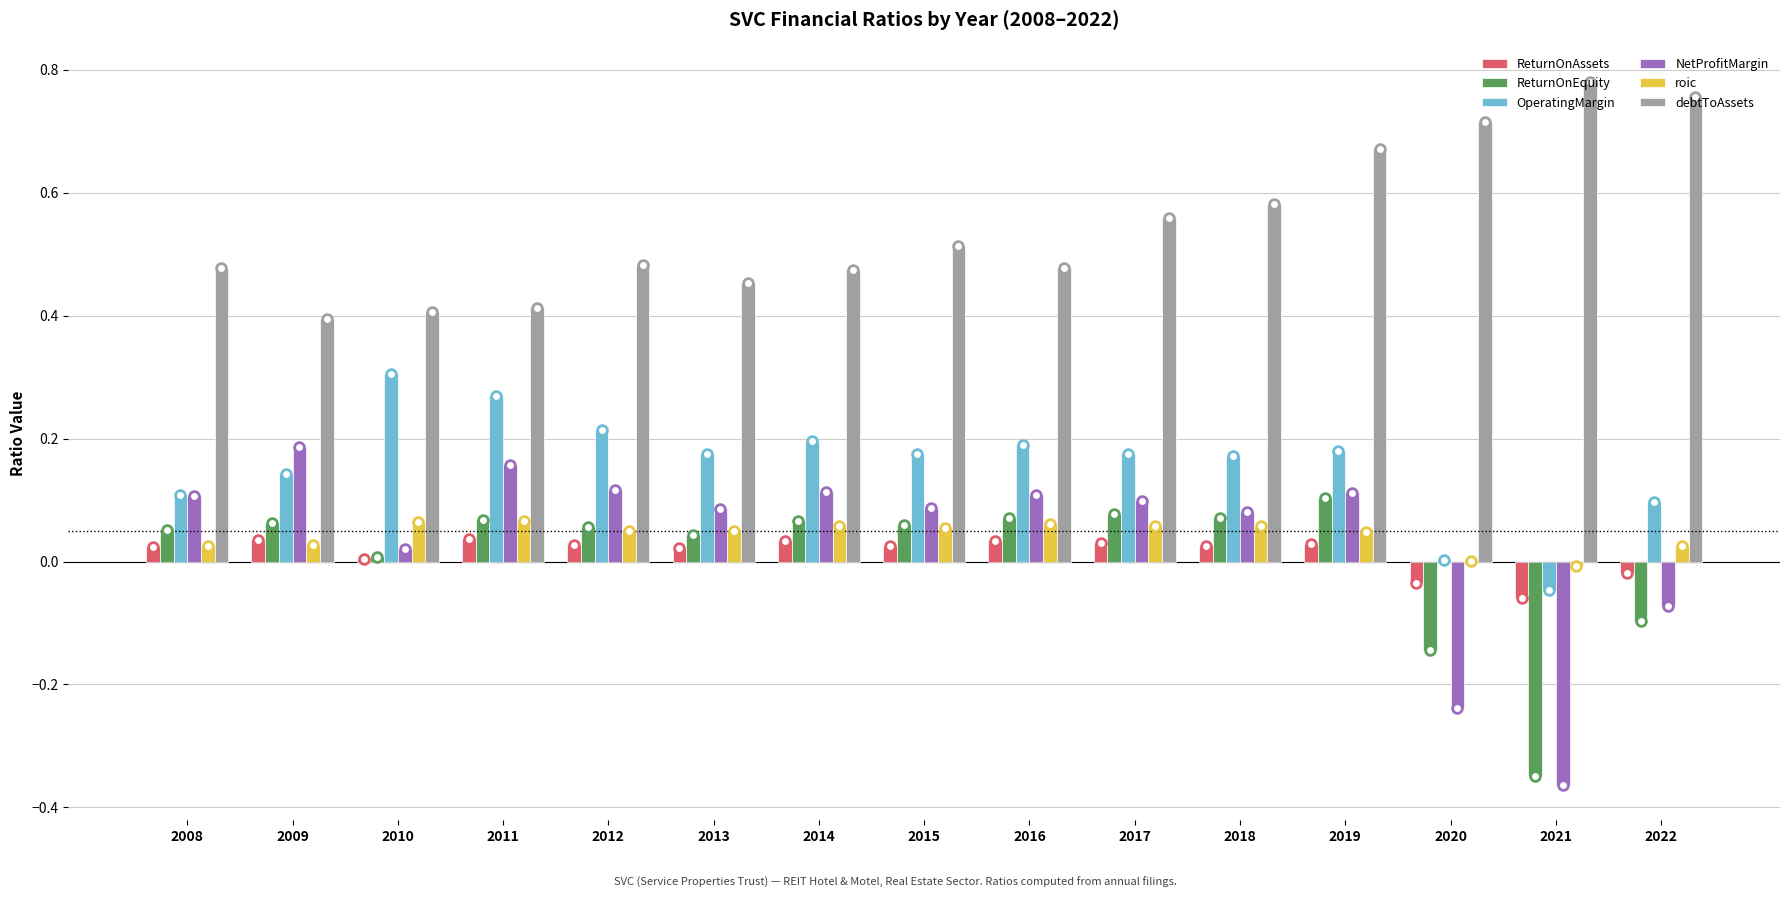

Where does the NetProfitMargin series first go above 0?

2008